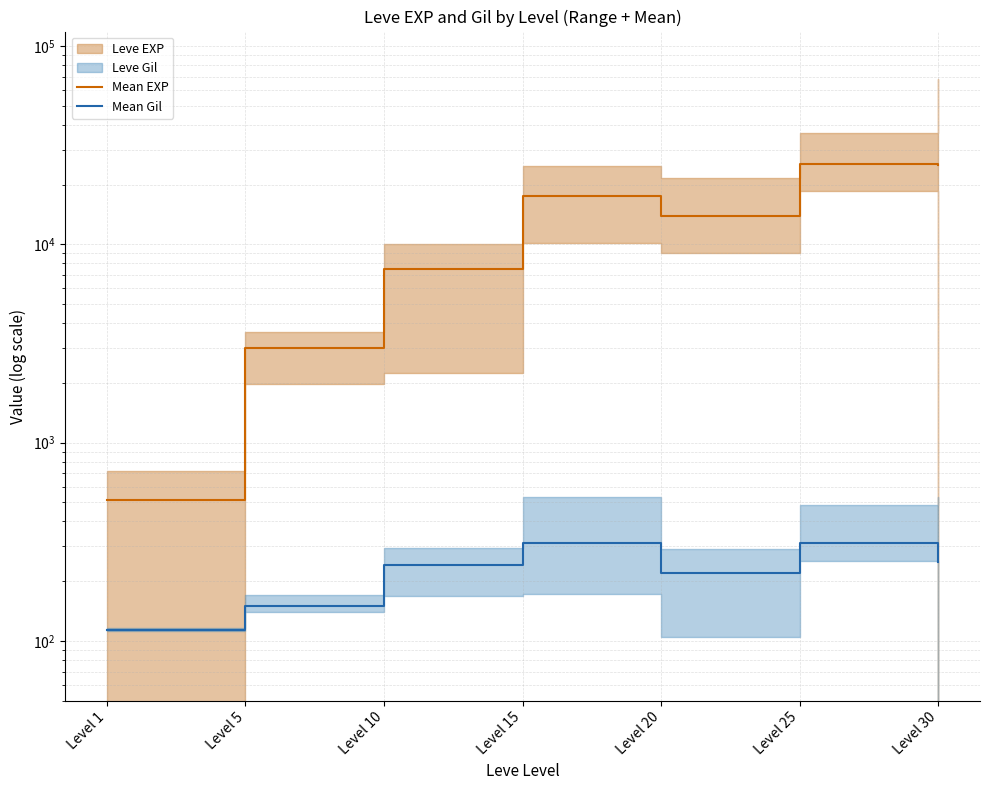

What value does the Mean Gil series have at Level 20?

220.8